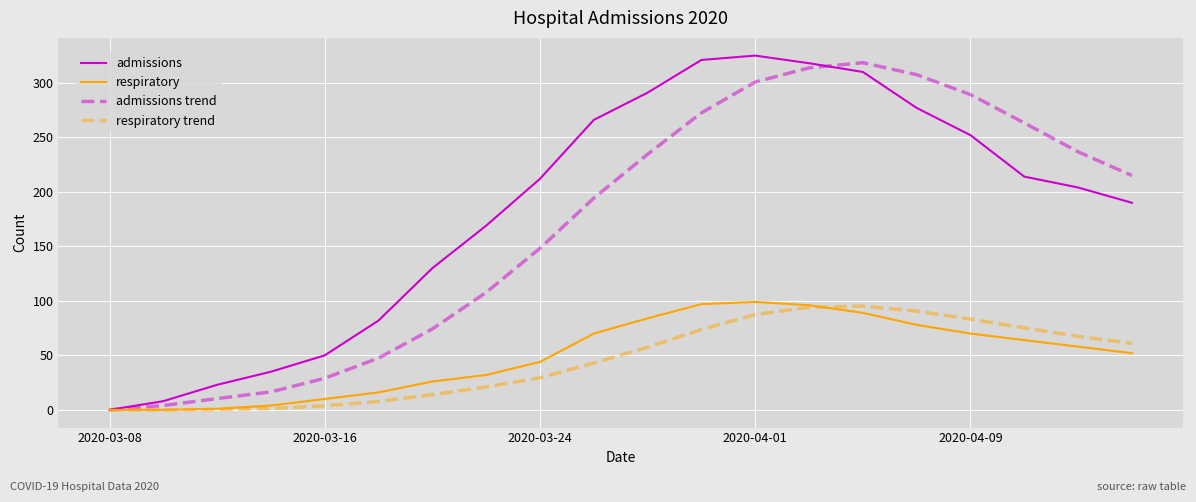

Which series has the largest total across all categories?

admissions